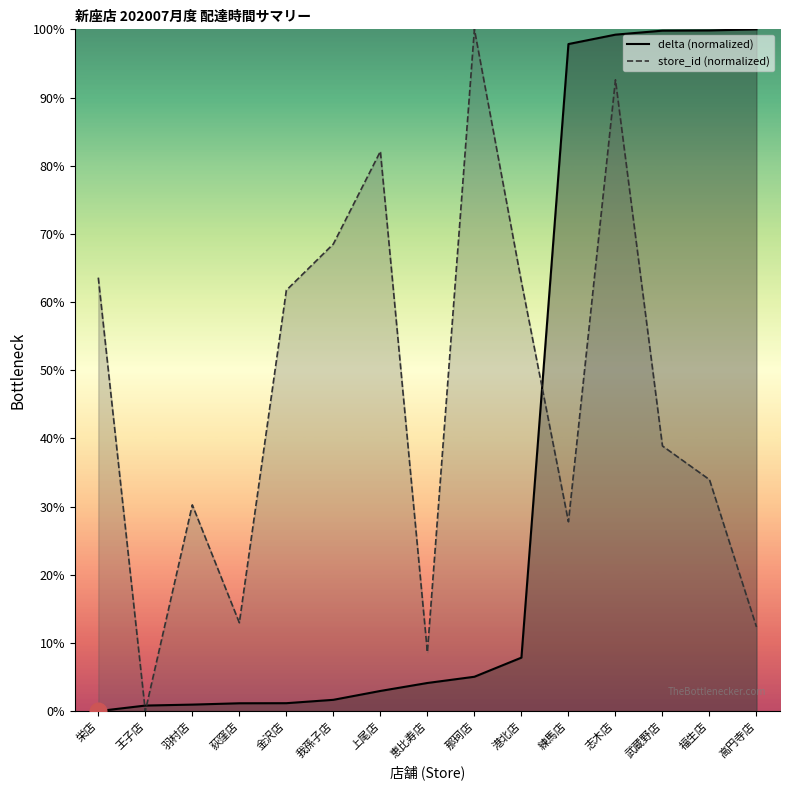

How many interior local valleys does the store_id series have?

4